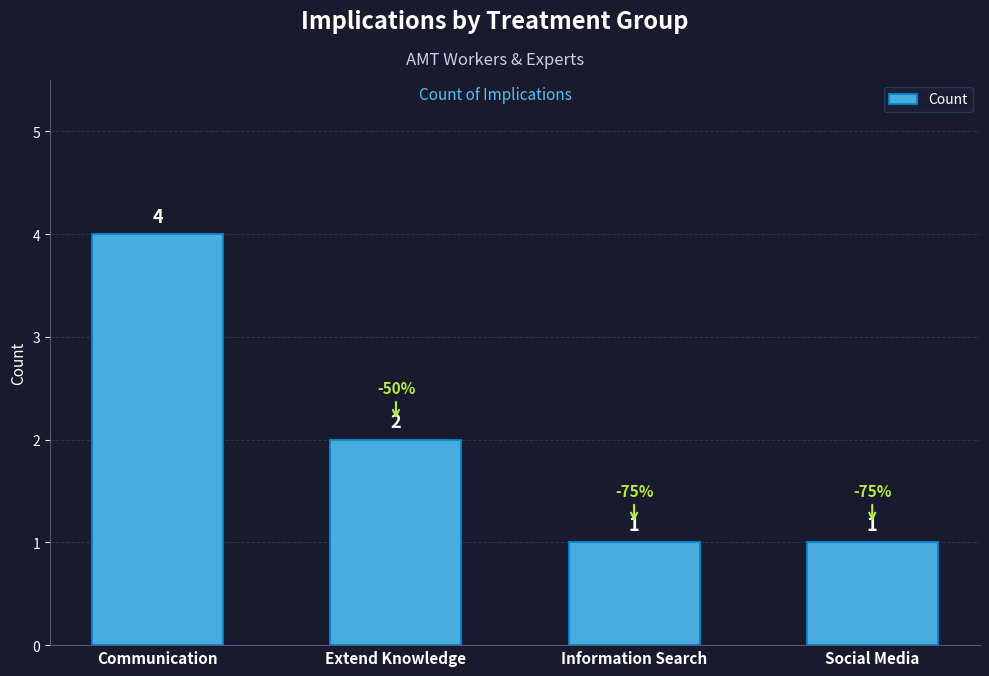

The value at Communication is 6. True or false?

False